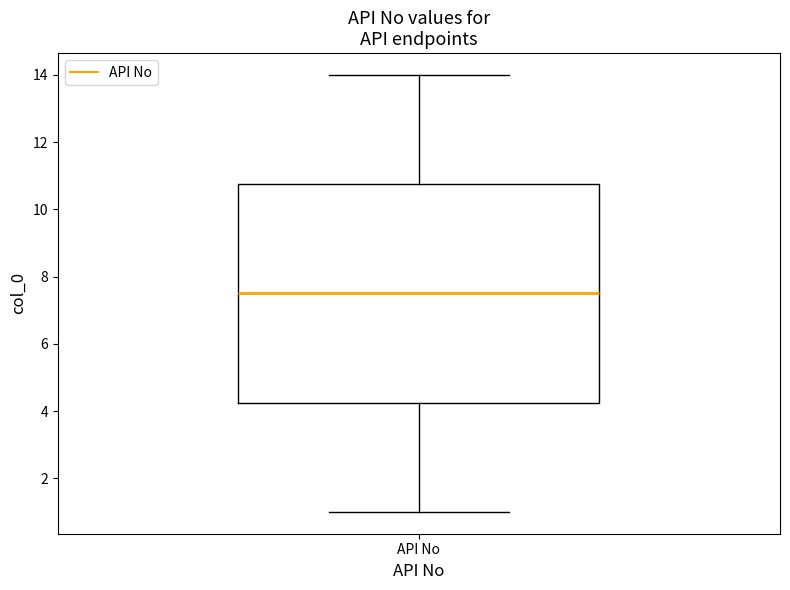

Where does the upper whisker of the box for API No end on the y-axis? The values are not printed on the chart, so give them approximately, as read against the axis.

14.0